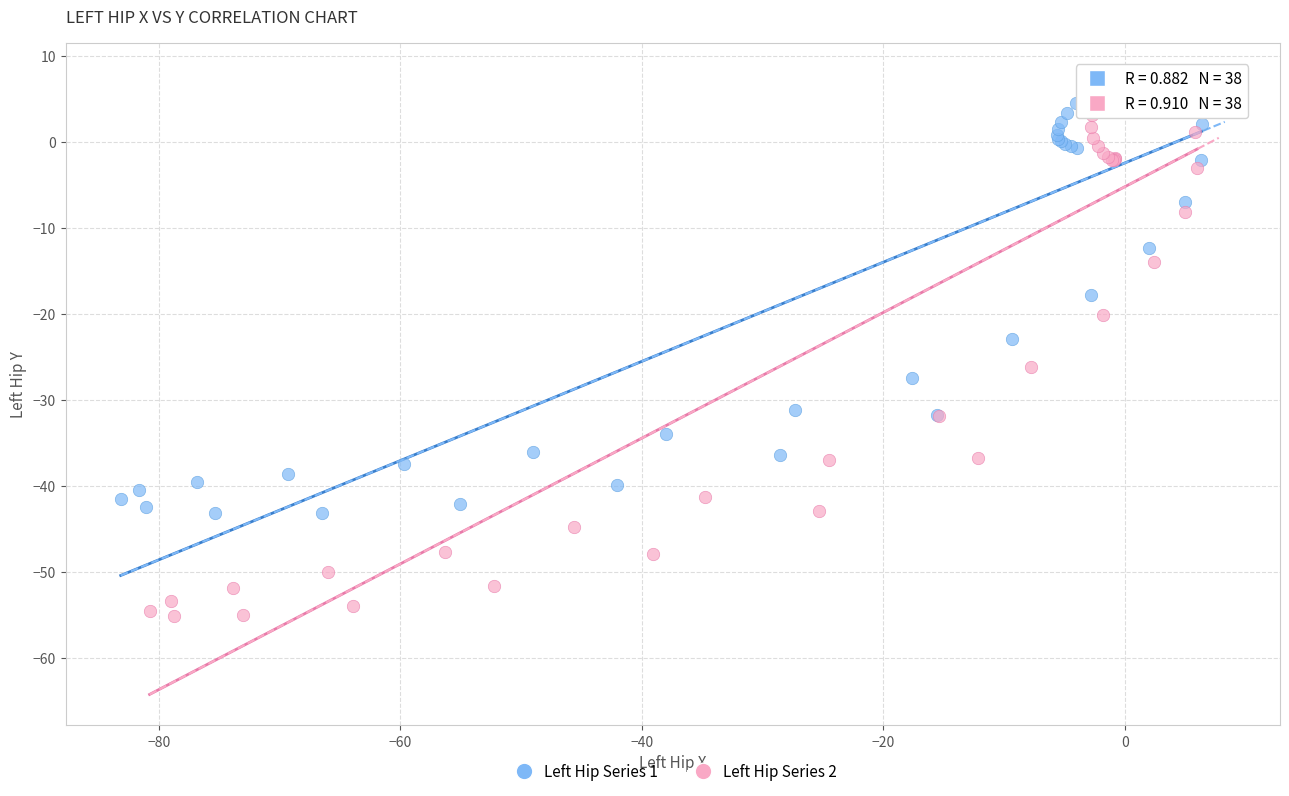

Which series has the widest spread of Y values?

Left Hip Series 2